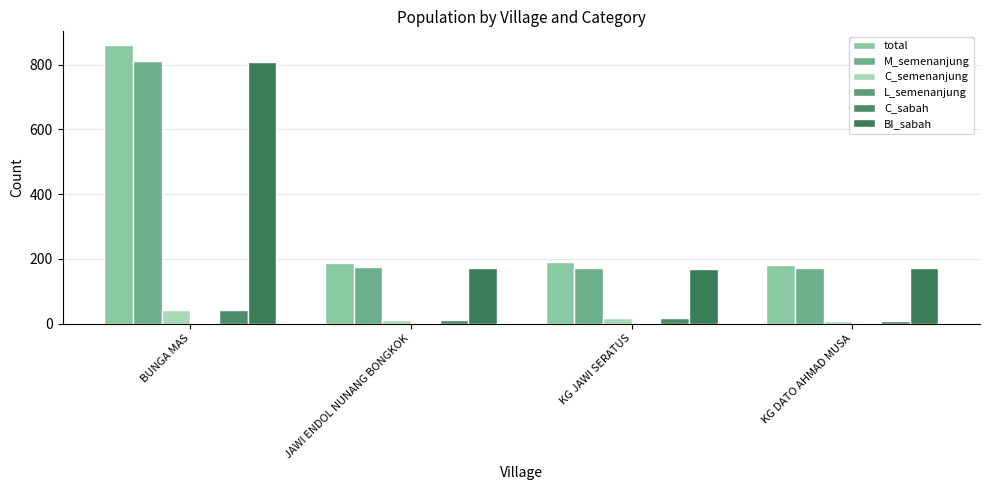

What is the total value across all series at KG JAWI SERATUS?

565